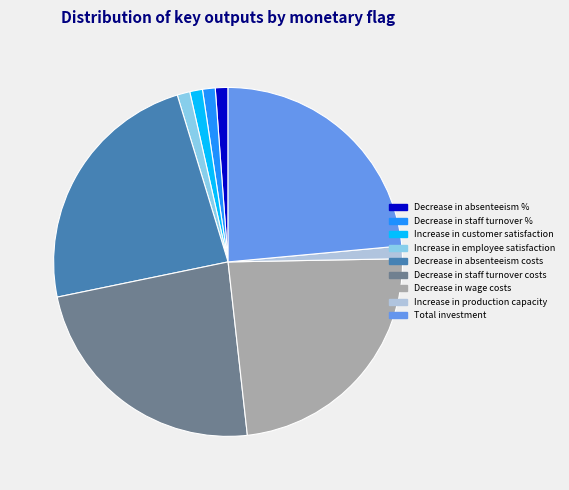

The Decrease in staff turnover costs slice represents 34% of the pie. True or false?

False